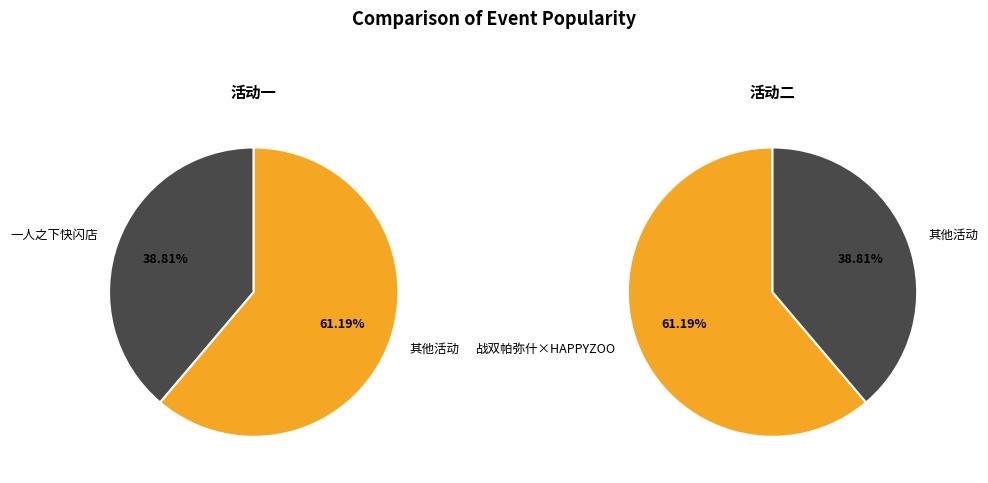

Count the number of slices in the pie.

2